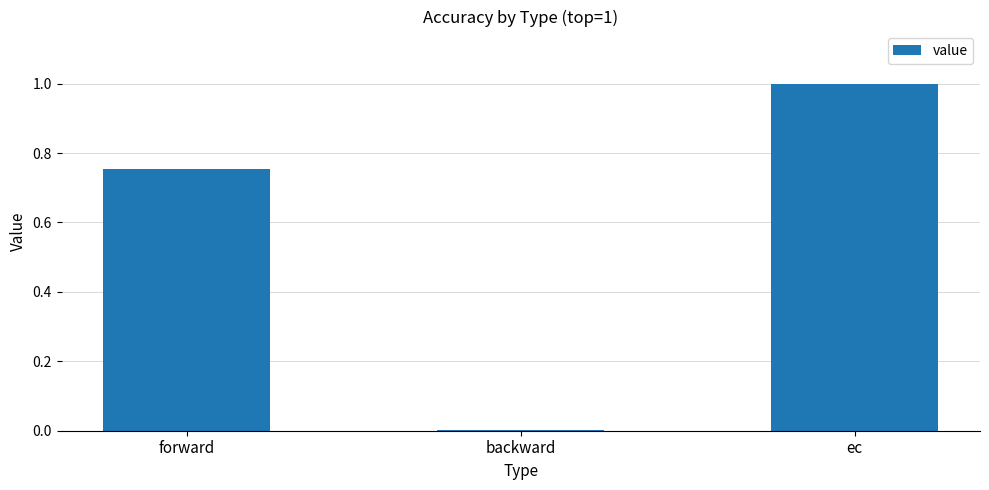

Does the chart contain stacked bars?

No